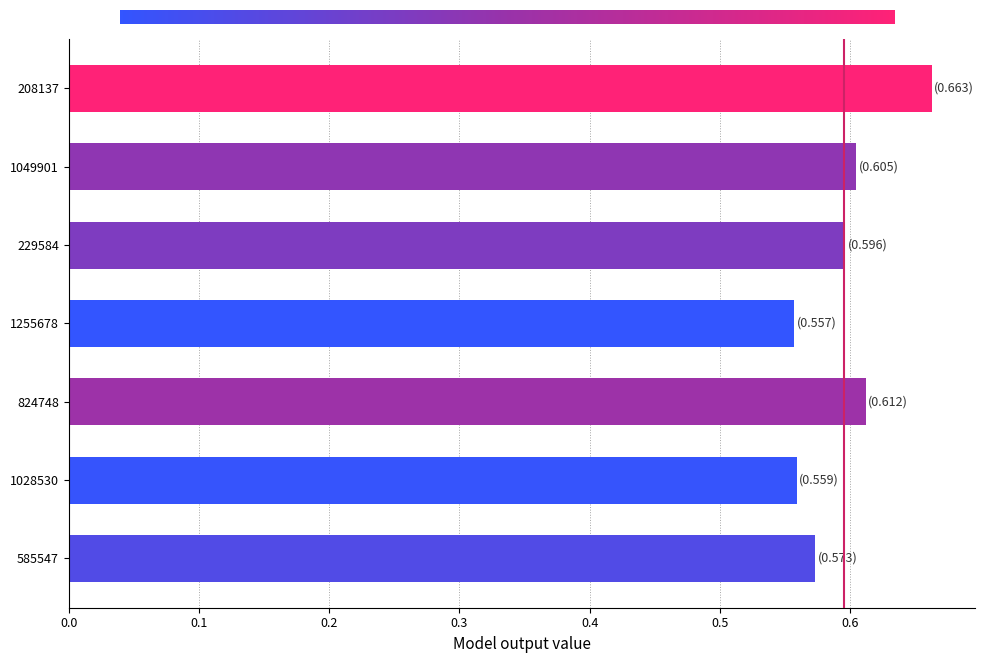

What is the sum of the values at 1028530 and 824748?

1.2